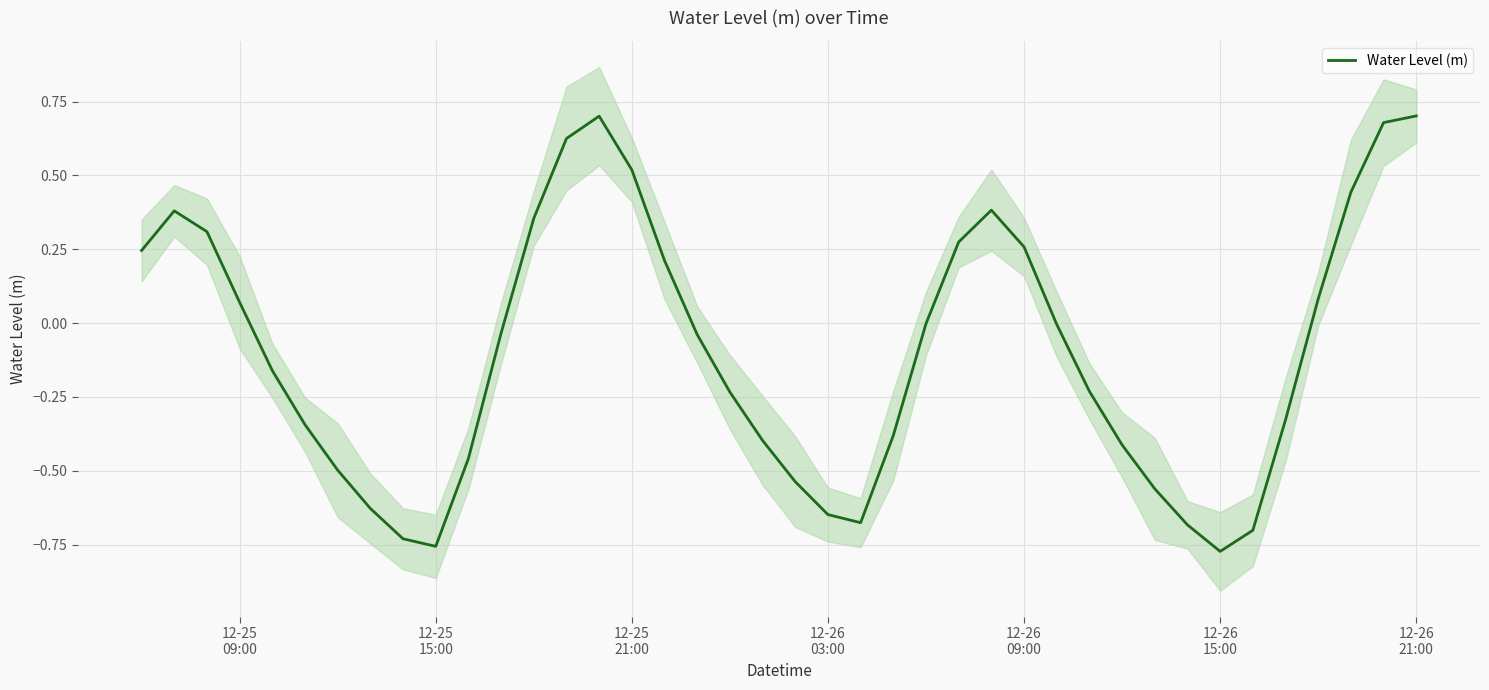

At which label does the data first exceed 0?

12-25
09:00